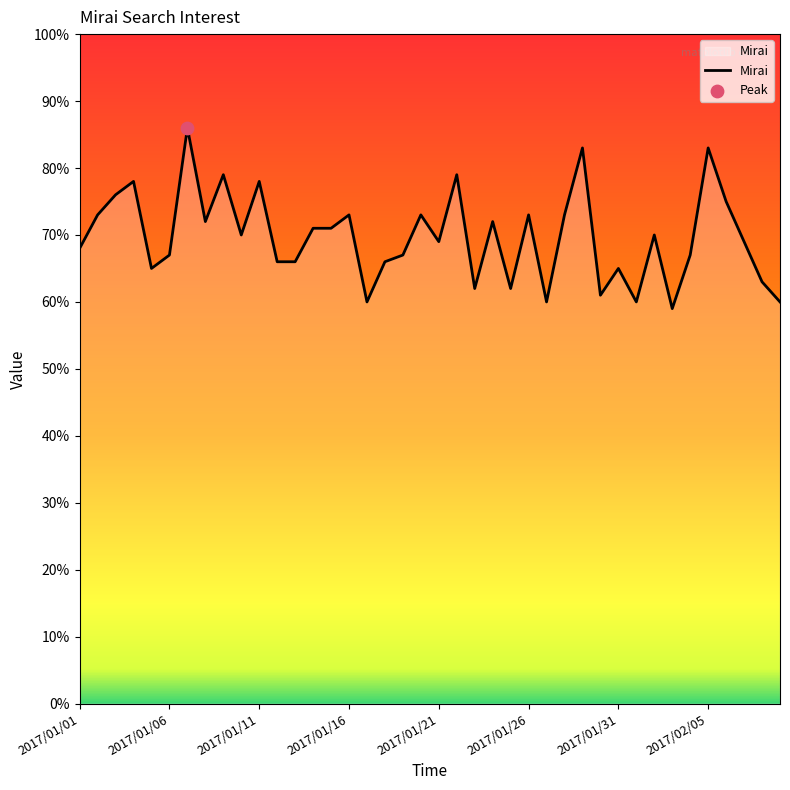

What is the difference between the maximum and minimum values?

27